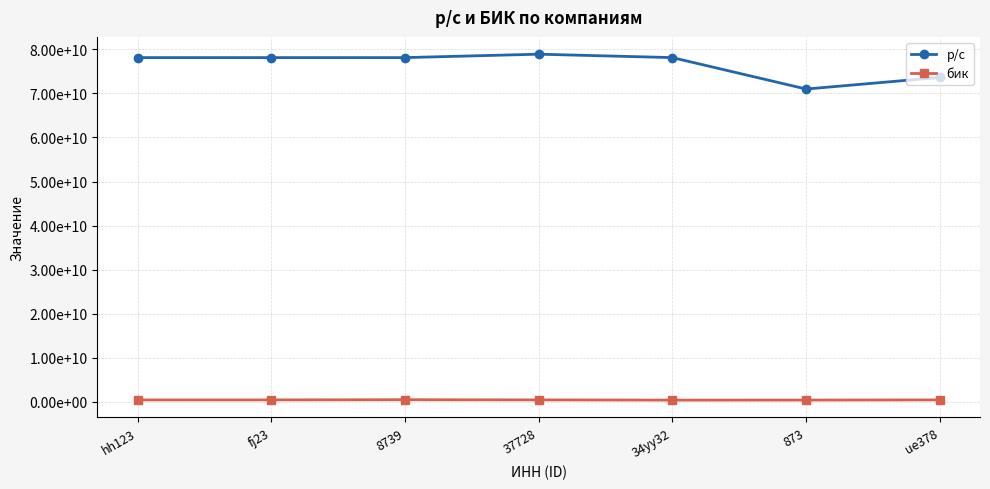

Which series has the widest spread of values?

р/с